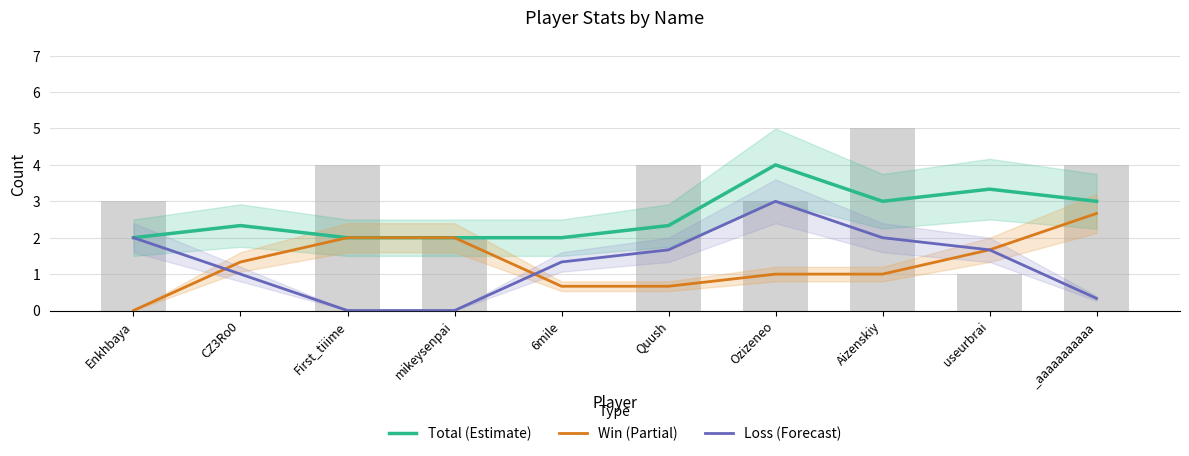

Reading right to left, transcribe all the data shown in this chart.

Total (Estimate): _aaaaaaaaaaa=3.0	useurbrai=3.3	Aizenskiy=3.0	Ozizeneo=4.0	Quush=2.3	6mile=2.0	mikeysenpai=2.0	First_tiiime=2.0	CZ3Ro0=2.3	Enkhbaya=2.0
Win (Partial): _aaaaaaaaaaa=2.7	useurbrai=1.7	Aizenskiy=1.0	Ozizeneo=1.0	Quush=0.7	6mile=0.7	mikeysenpai=2.0	First_tiiime=2.0	CZ3Ro0=1.3	Enkhbaya=0.0
Loss (Forecast): _aaaaaaaaaaa=0.3	useurbrai=1.7	Aizenskiy=2.0	Ozizeneo=3.0	Quush=1.7	6mile=1.3	mikeysenpai=0.0	First_tiiime=0.0	CZ3Ro0=1.0	Enkhbaya=2.0